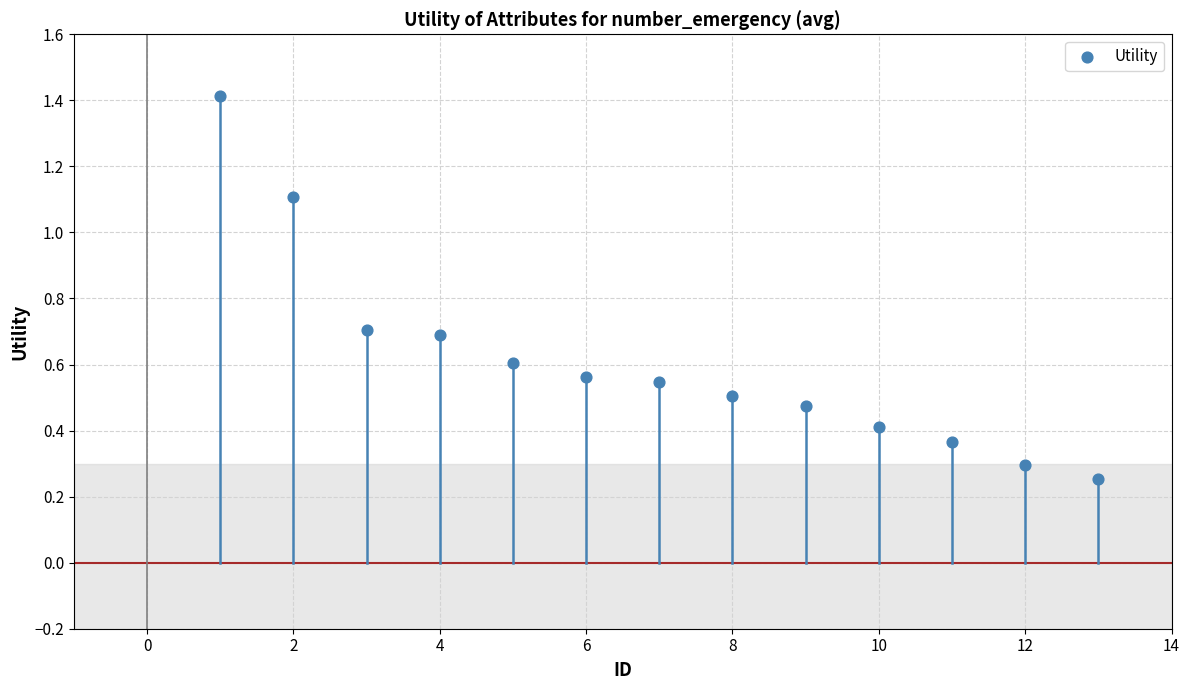

What is the range of Y values (max minus min)?

1.2